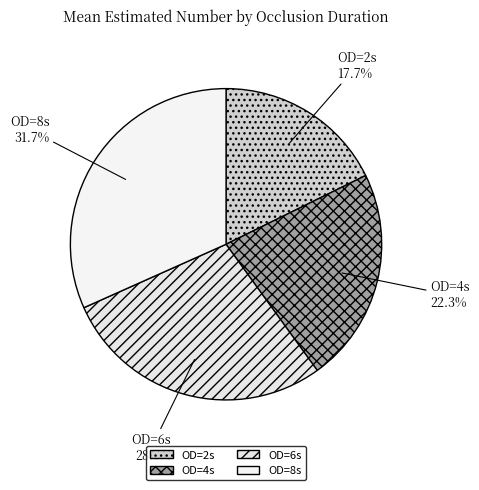

How many segments does this pie chart have?

4